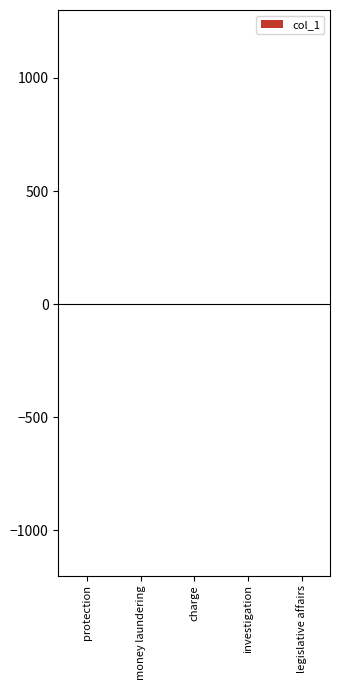

How many values exceed 0?

3